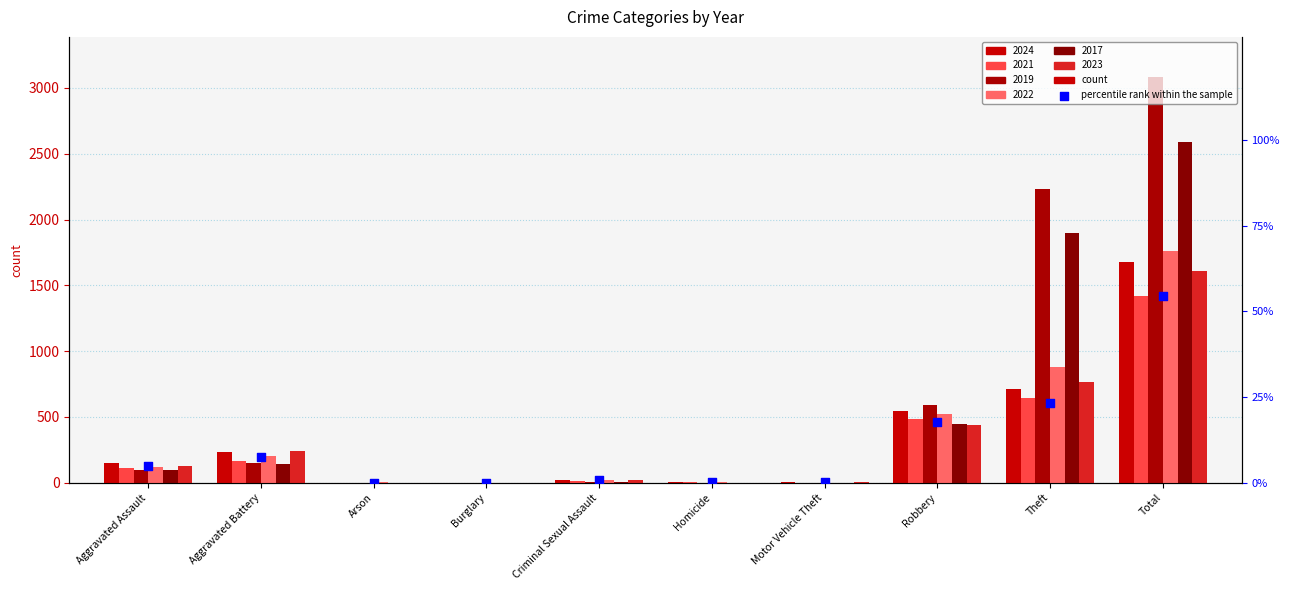

Which has a higher value, Aggravated Battery or Arson?

Aggravated Battery